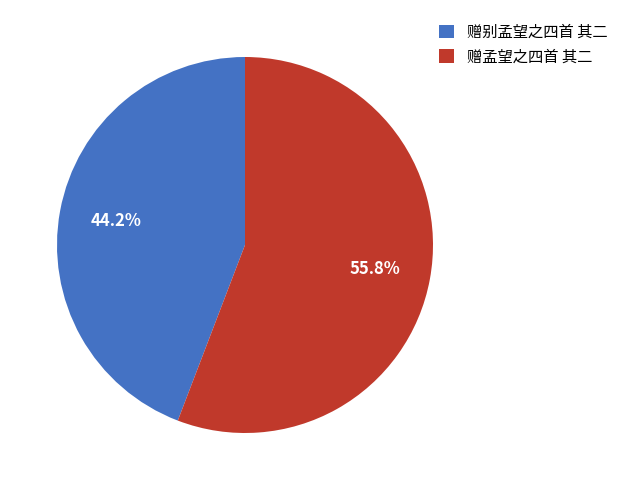

Approximately how many times larger is the value at 赠孟望之四首 其二 compared to 赠别孟望之四首 其二?

1.3